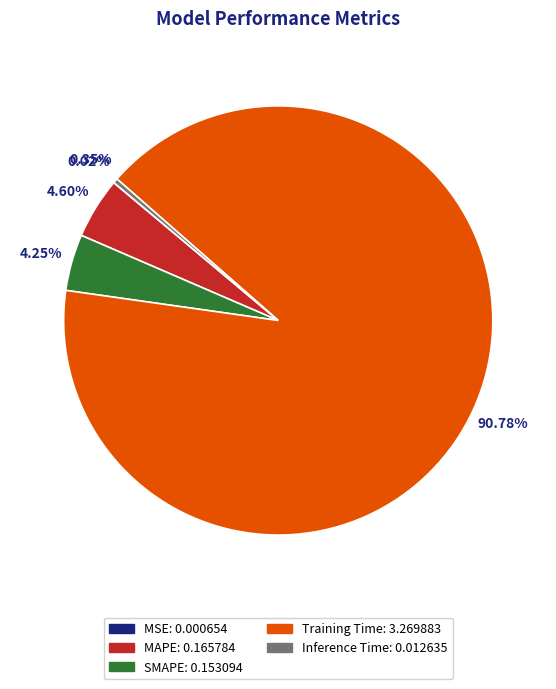

Approximately how many times larger is the value at MAPE compared to Training Time?

0.1